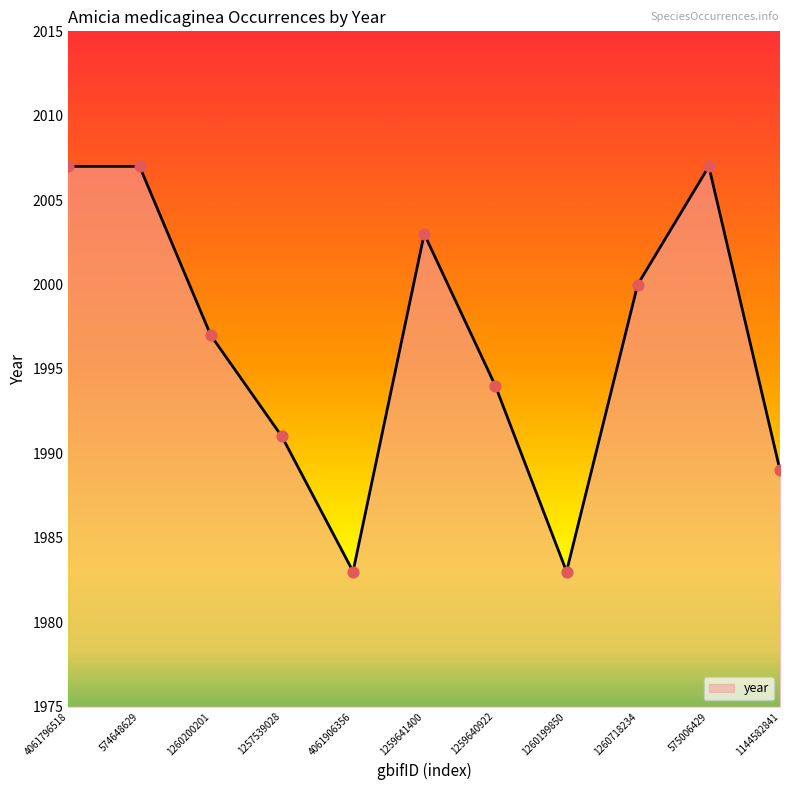

What is the change in value from 1260199850 to 1260718234?

+17